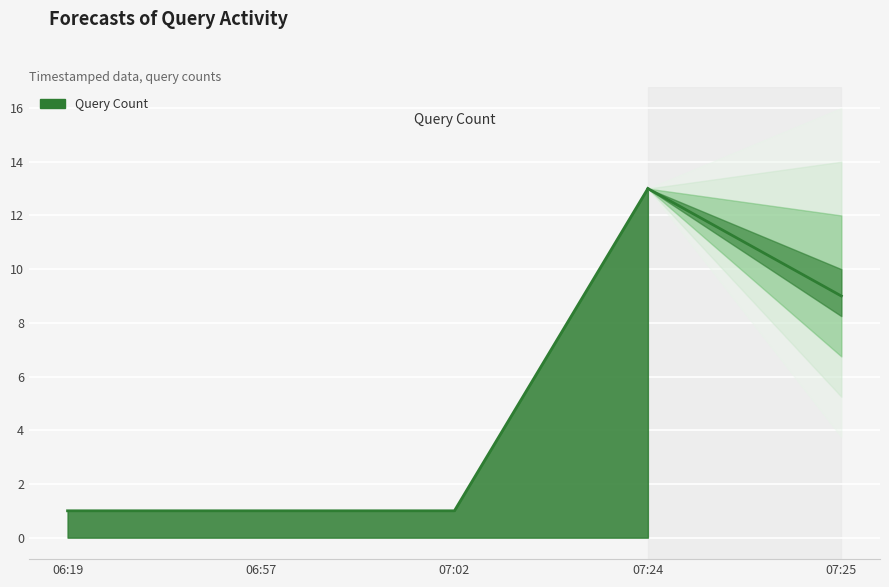

Between 07:02 and 07:24, which is larger?

07:24